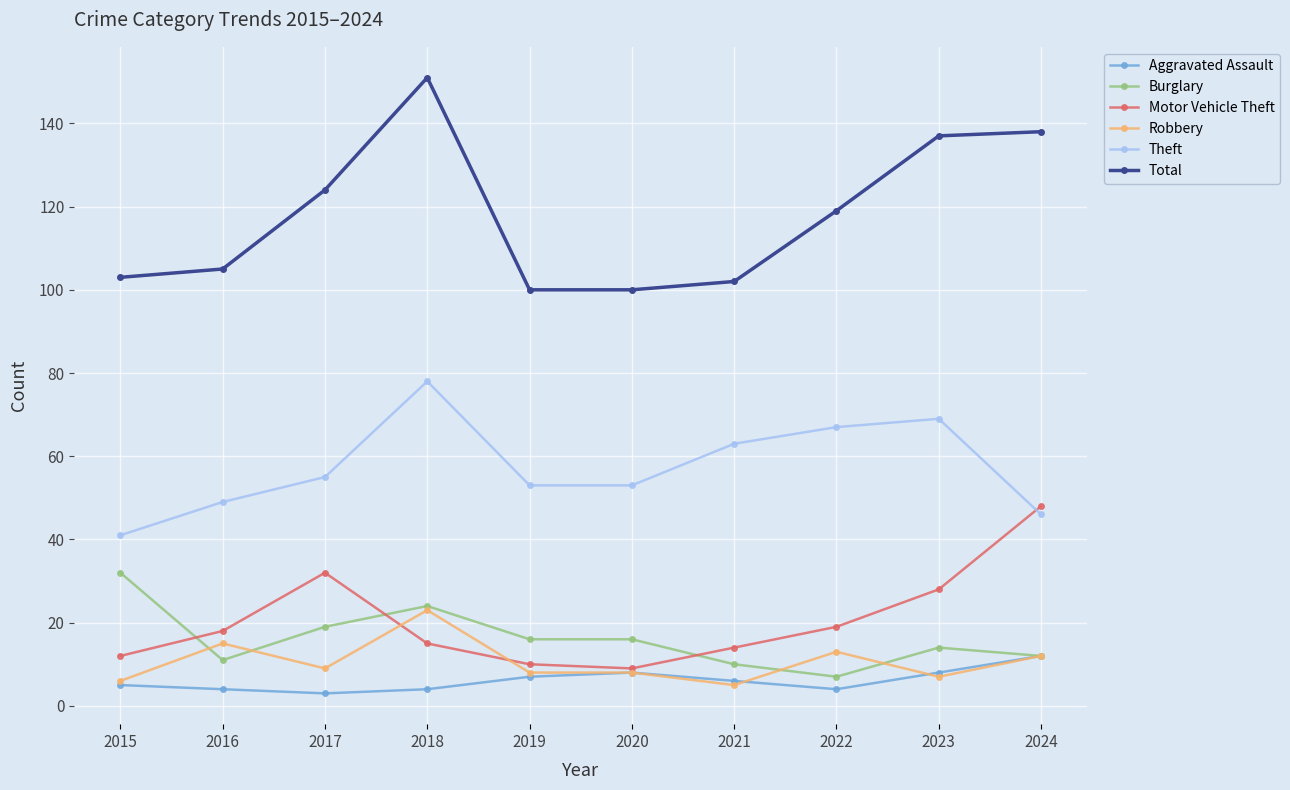

At how many categories does at least one series exceed 96?

10